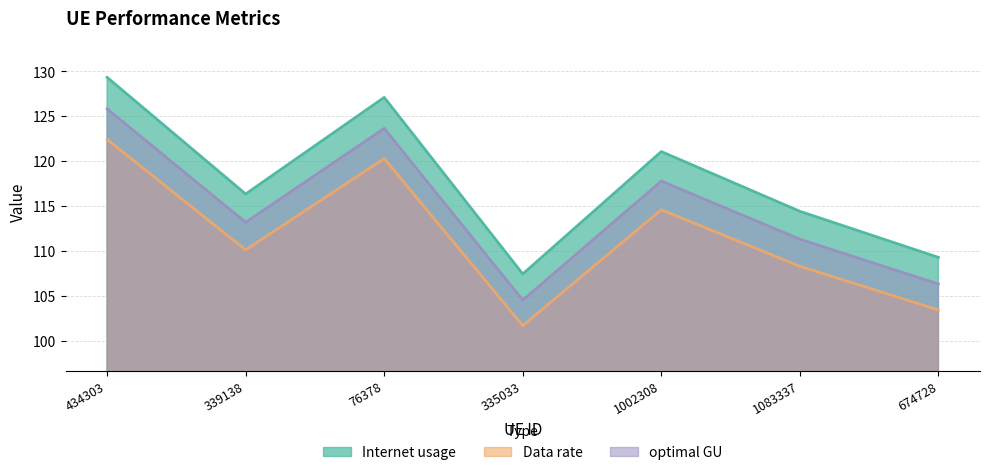

Rank the series by their maximum value, from lowest to highest.

Data rate, optimal GU, Internet usage